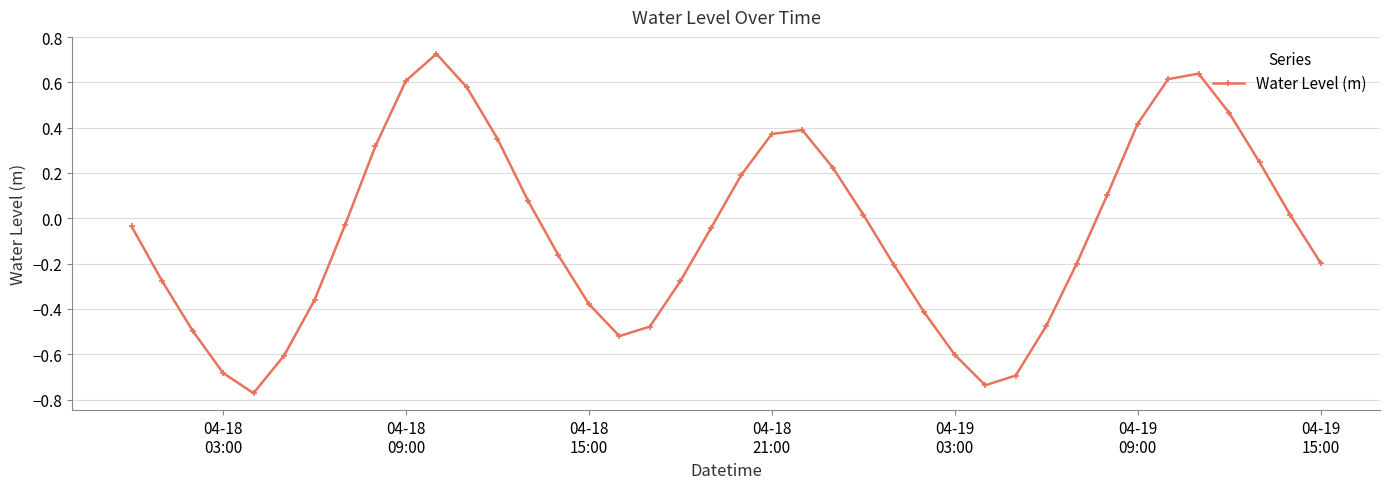

True or false: there are more than 2 points higher than both neighbors.

True